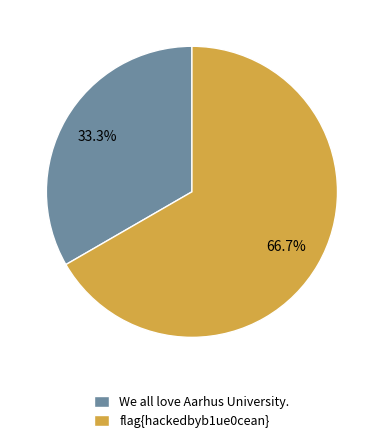

To the nearest percent, what percentage of the pie is flag{hackedbyb1ue0cean}?

67%